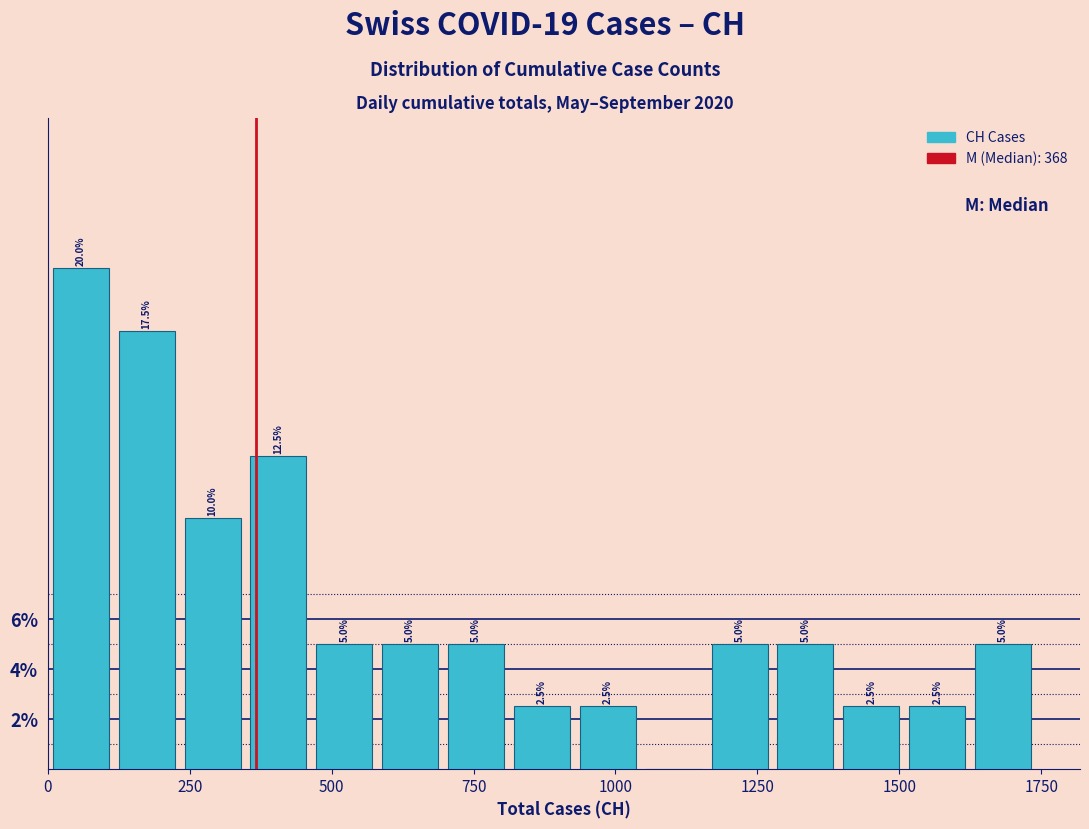

Read against the x-axis, roughly where is the centre of the tallest bar?

50